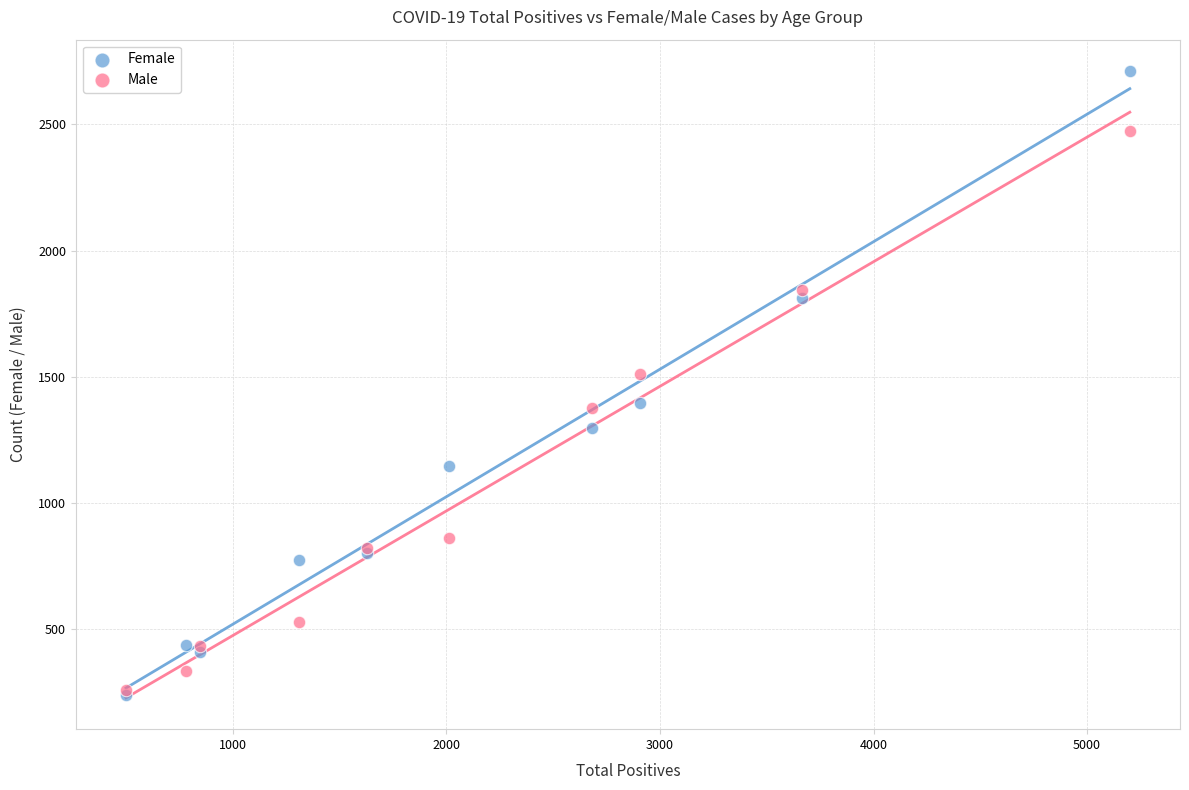

In the Female series, what Y value is closest to 1475?

1395